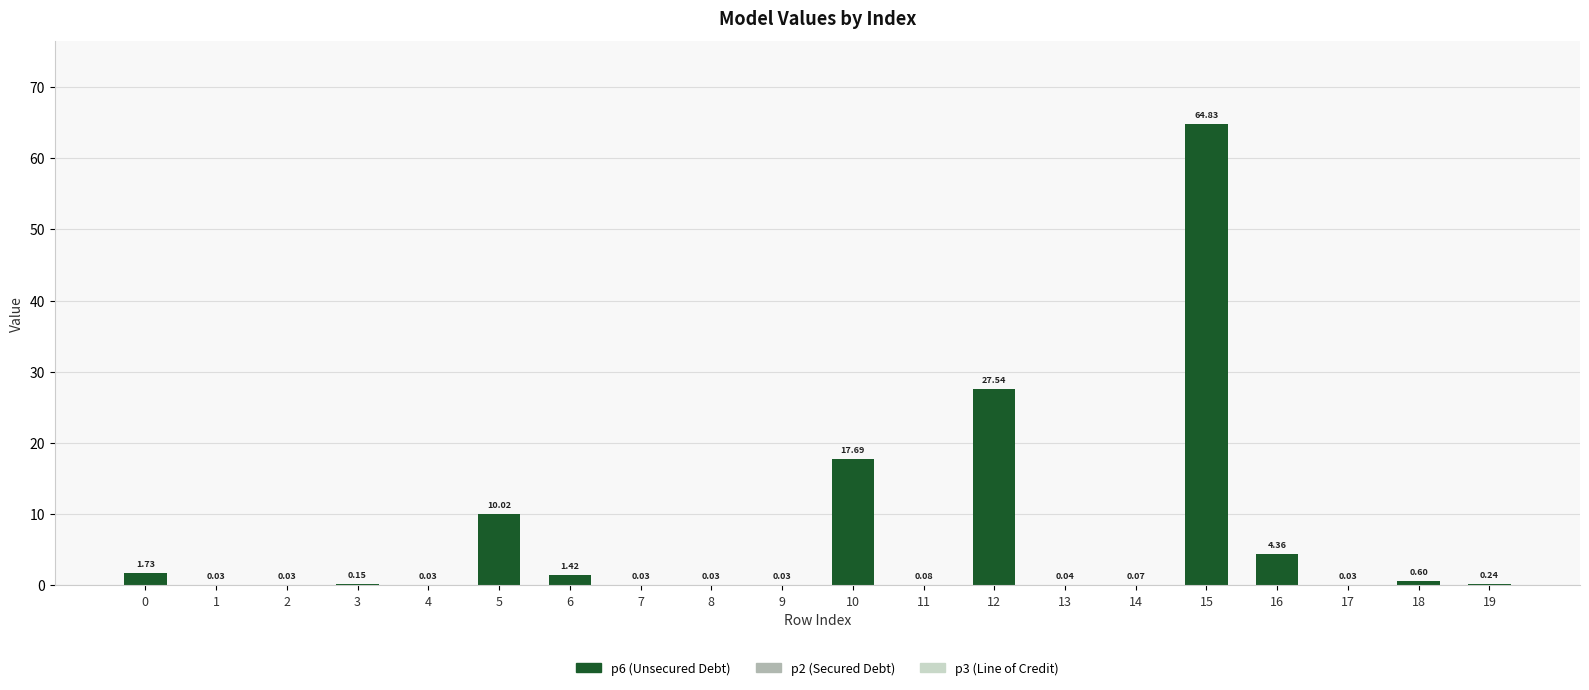

At which category is the sum across all series the highest?

15